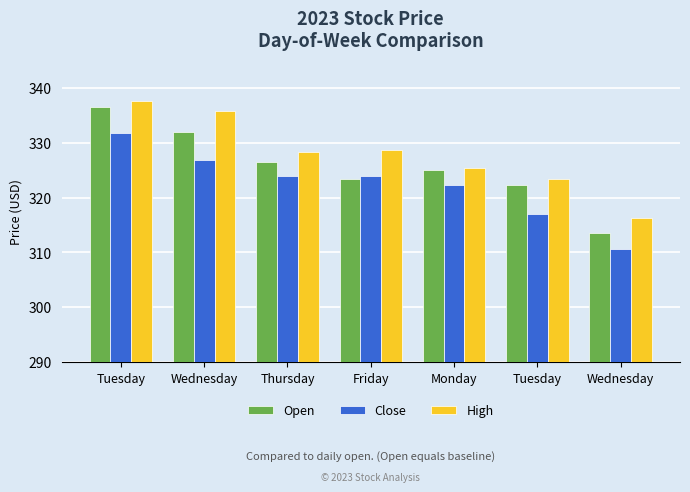

What are all the series names shown in the legend?

Open, Close, High